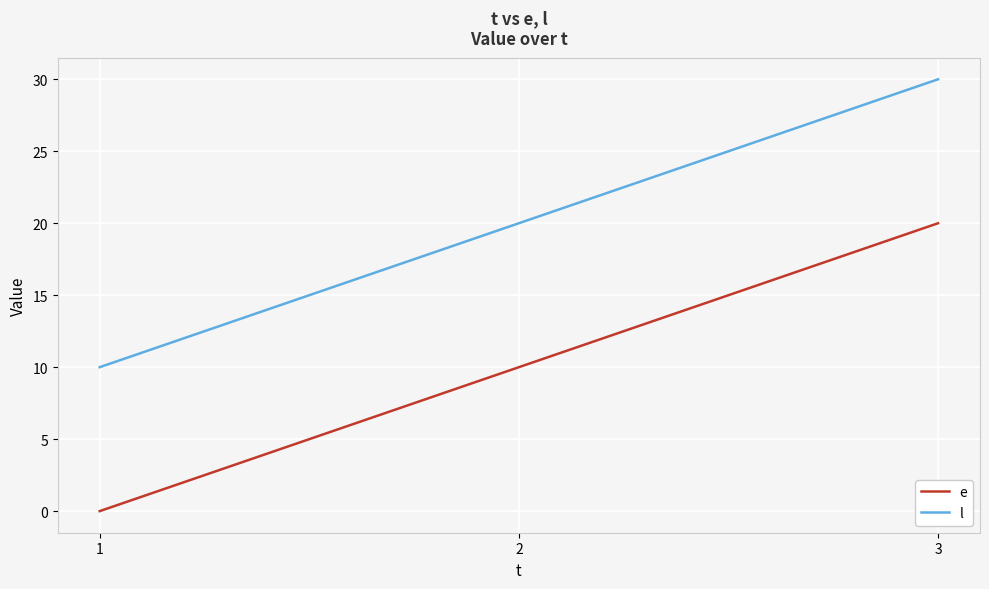

Which series has the largest total across all categories?

l